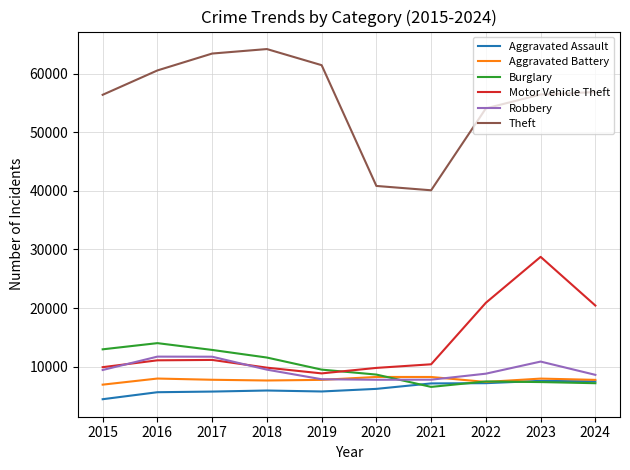

What is the spread (max minus min) of values at 2018?

58358